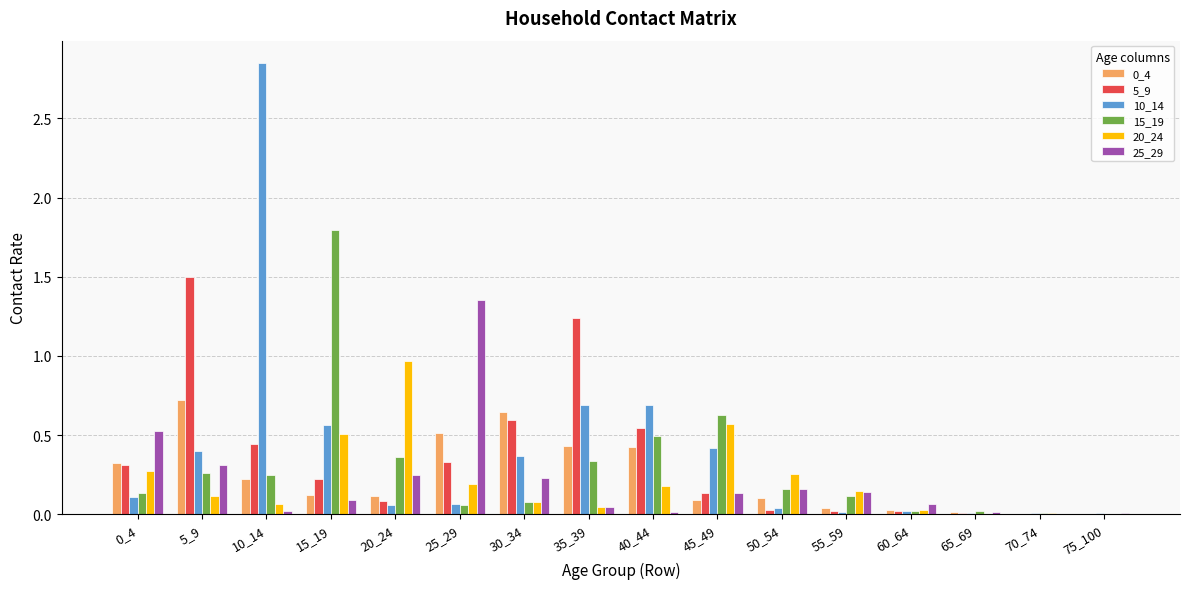

What is the sum of all 0_4 values?

3.8